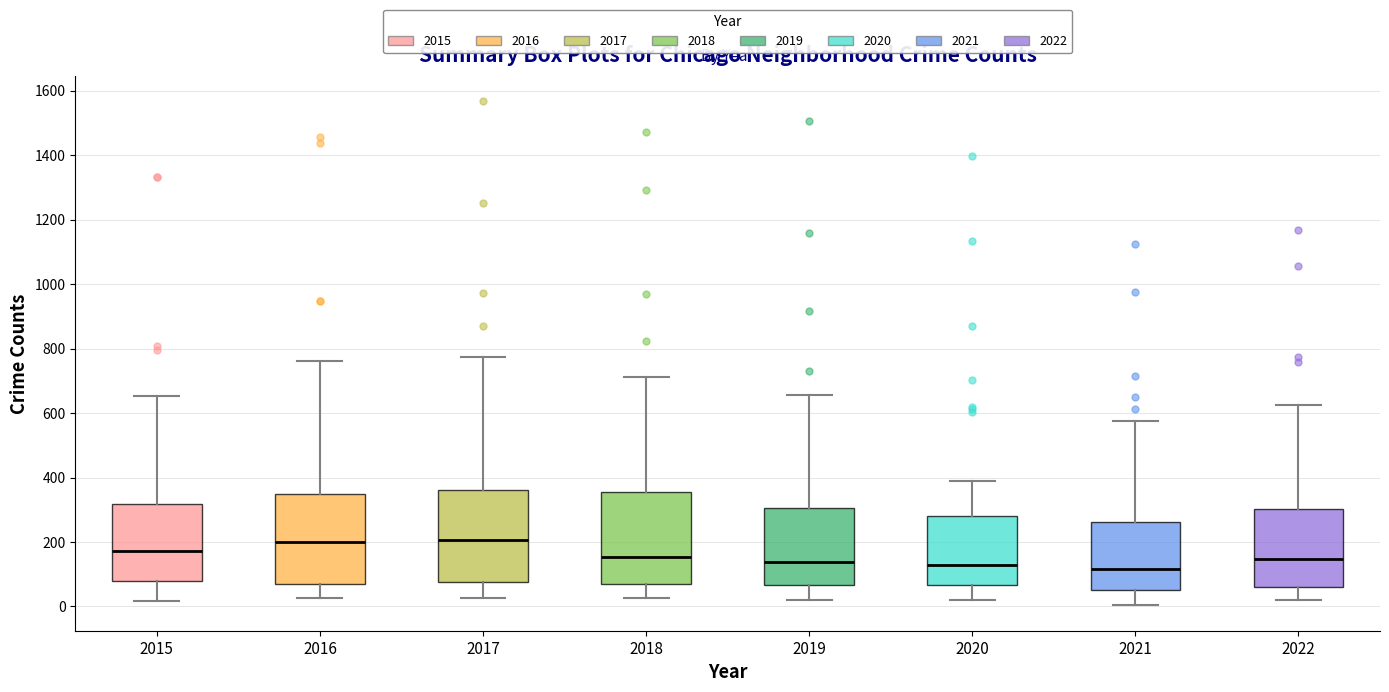

Reading left to right, transcribe this box plot: for each box, give where its median line is, the range the box spans, and where its two whiskers end, as read against the y-axis. The values are not printed on the chart, so give them approximately, as read against the axis.

2015: median 180, box 80 to 320, whiskers 20 to 660
2016: median 200, box 80 to 340, whiskers 20 to 760
2017: median 200, box 80 to 360, whiskers 20 to 780
2018: median 160, box 80 to 360, whiskers 20 to 720
2019: median 140, box 60 to 300, whiskers 20 to 660
2020: median 120, box 60 to 280, whiskers 20 to 380
2021: median 120, box 60 to 260, whiskers 0 to 580
2022: median 140, box 60 to 300, whiskers 20 to 620